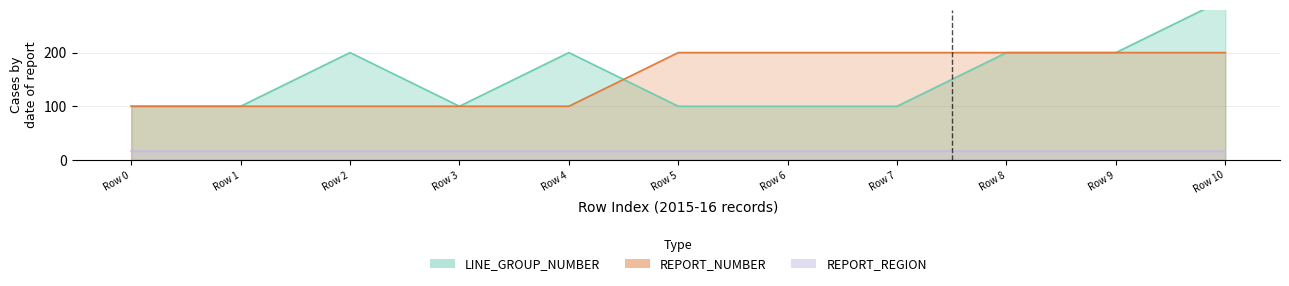

What is the minimum value for LINE_GROUP_NUMBER?

100